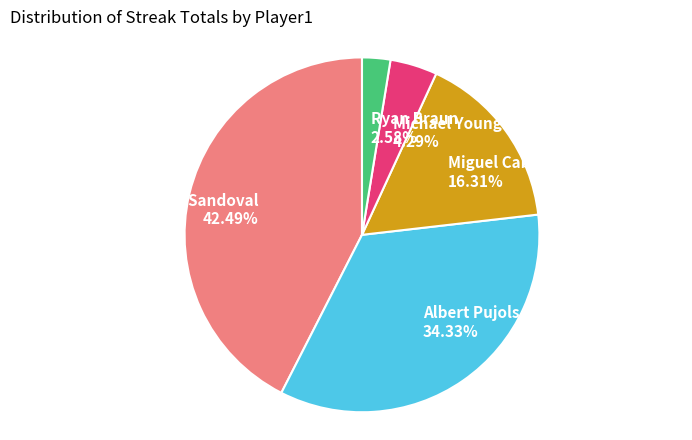

Rank the categories by value from lowest to highest.

Ryan Braun 2.58%, Michael Young 4.29%, Miguel Cabrera 16.31%, Albert Pujols 34.33%, Pablo Sandoval 42.49%